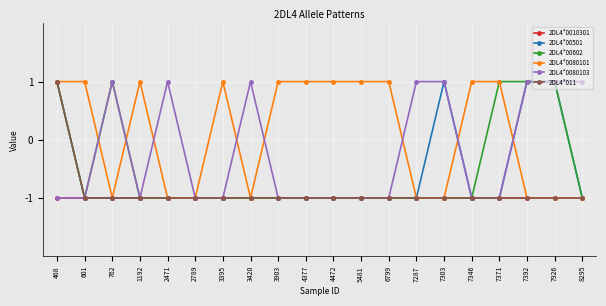

Is the value of 2DL4*00602 at 7392 greater than the value of 2DL4*0010301 at 601?

Yes